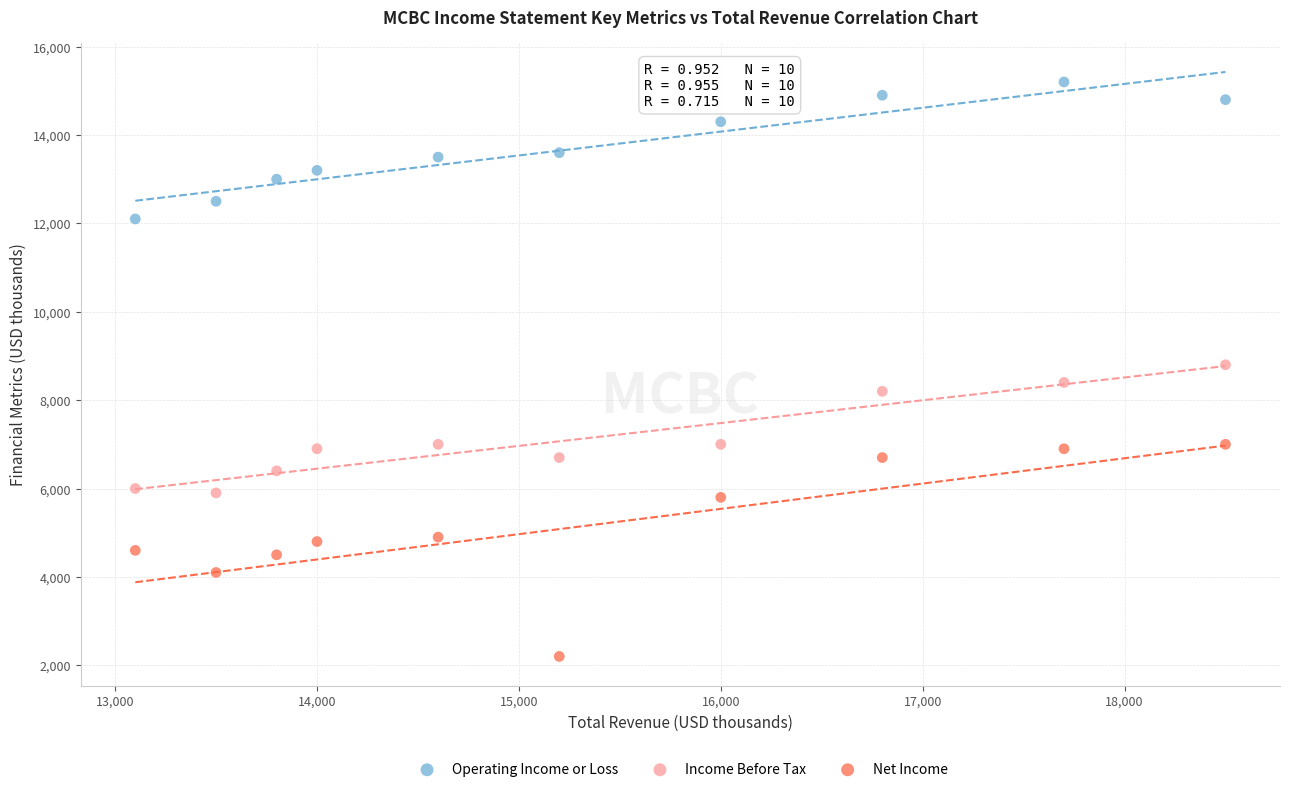

Across all data points, what is the range of Y values (max minus min)?

13000